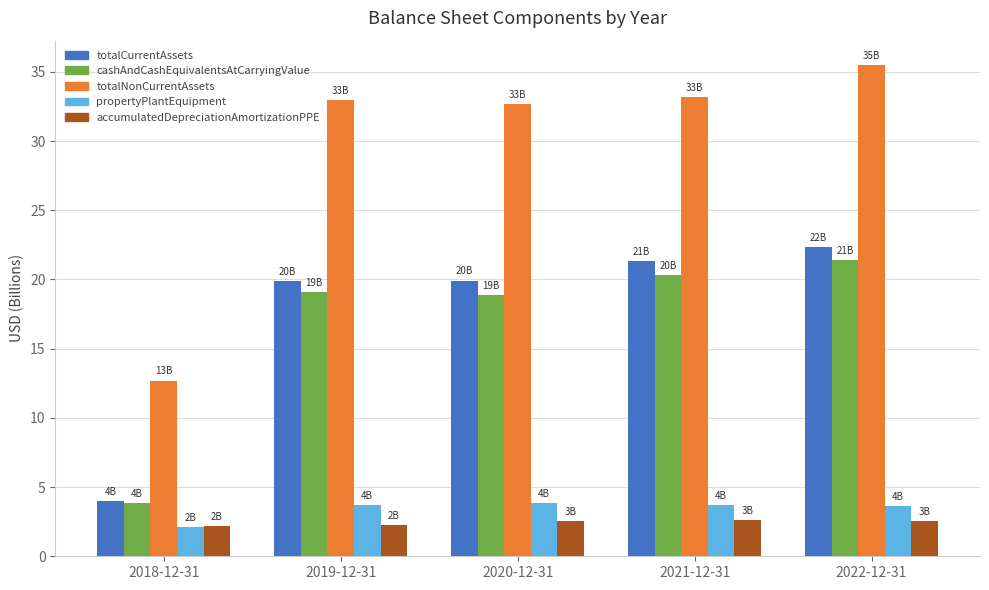

At how many categories does at least one series exceed 19?

4